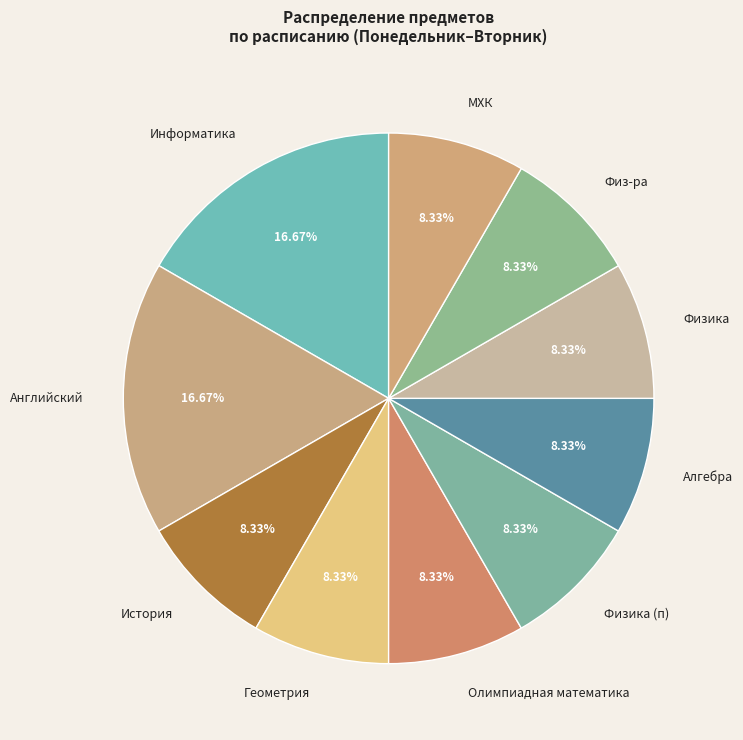

Count the number of slices in the pie.

10